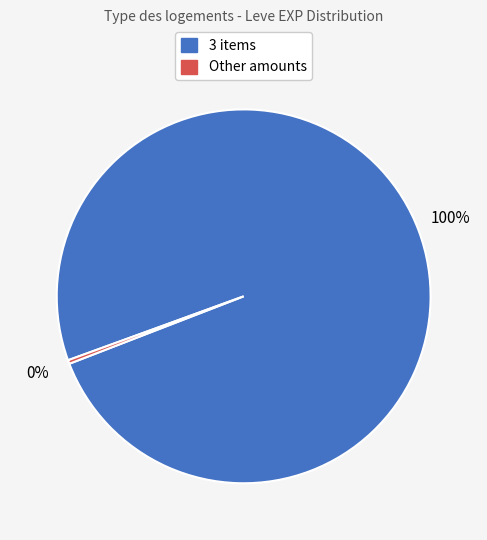

How many segments does this pie chart have?

2